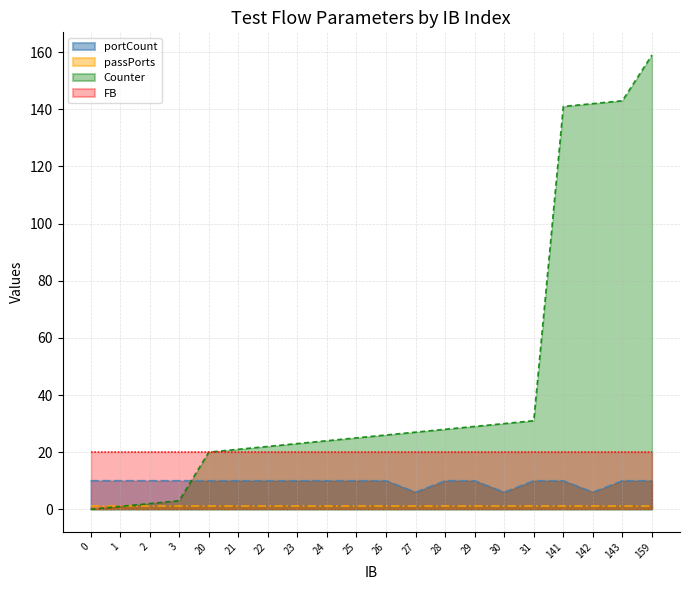

What is the total value across all series at 143?

174